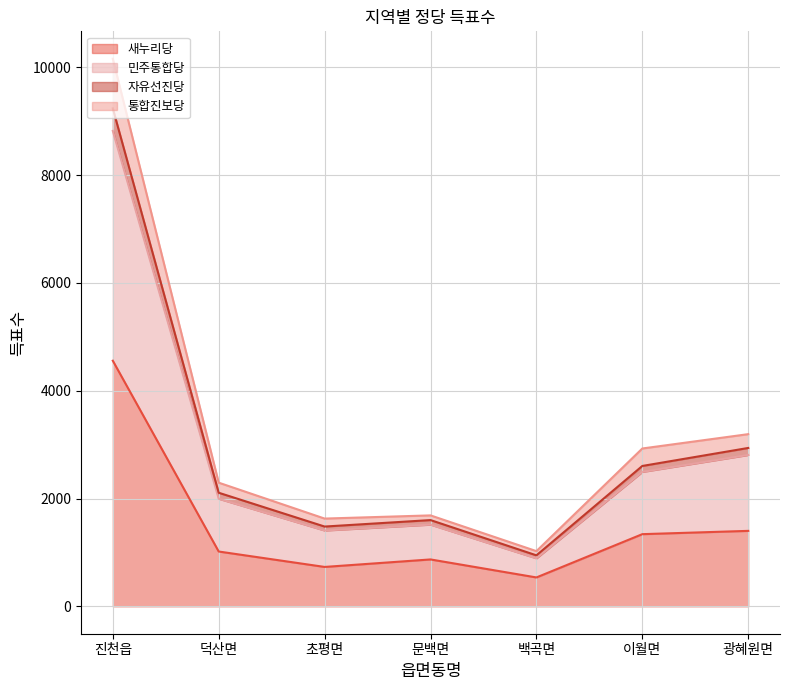

True or false: 새누리당 and 민주통합당 intersect in this chart.

False